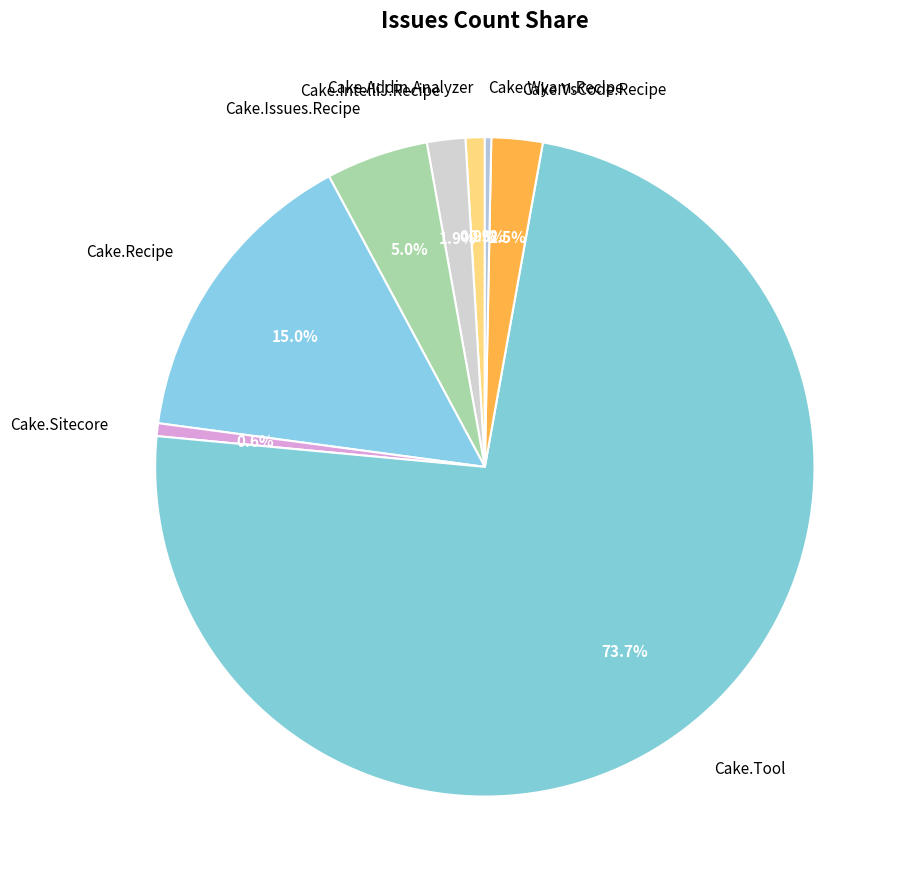

Which has a higher value, Cake.Addin.Analyzer or Cake.Wyam.Recipe?

Cake.Addin.Analyzer